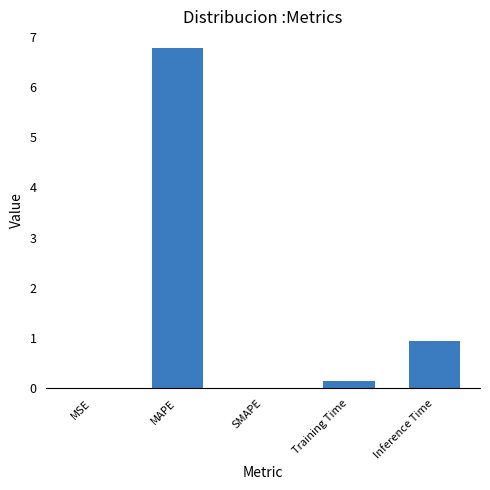

What is the greatest value displayed?

6.8